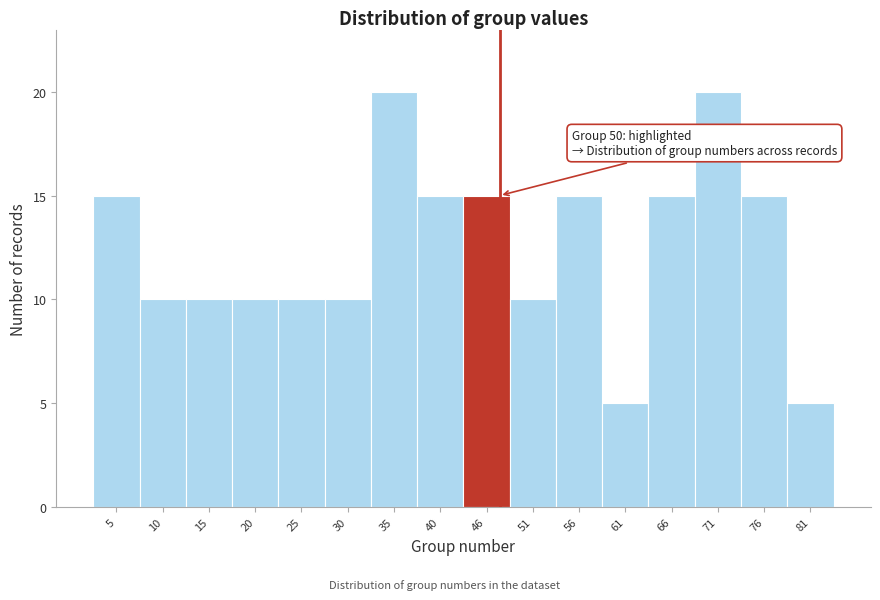

Reading left to right, list all the values displayed in this chart.

5=15	10=10	15=10	20=10	25=10	30=10	35=20	40=15	46=15	51=10	56=15	61=5	66=15	71=20	76=15	81=5